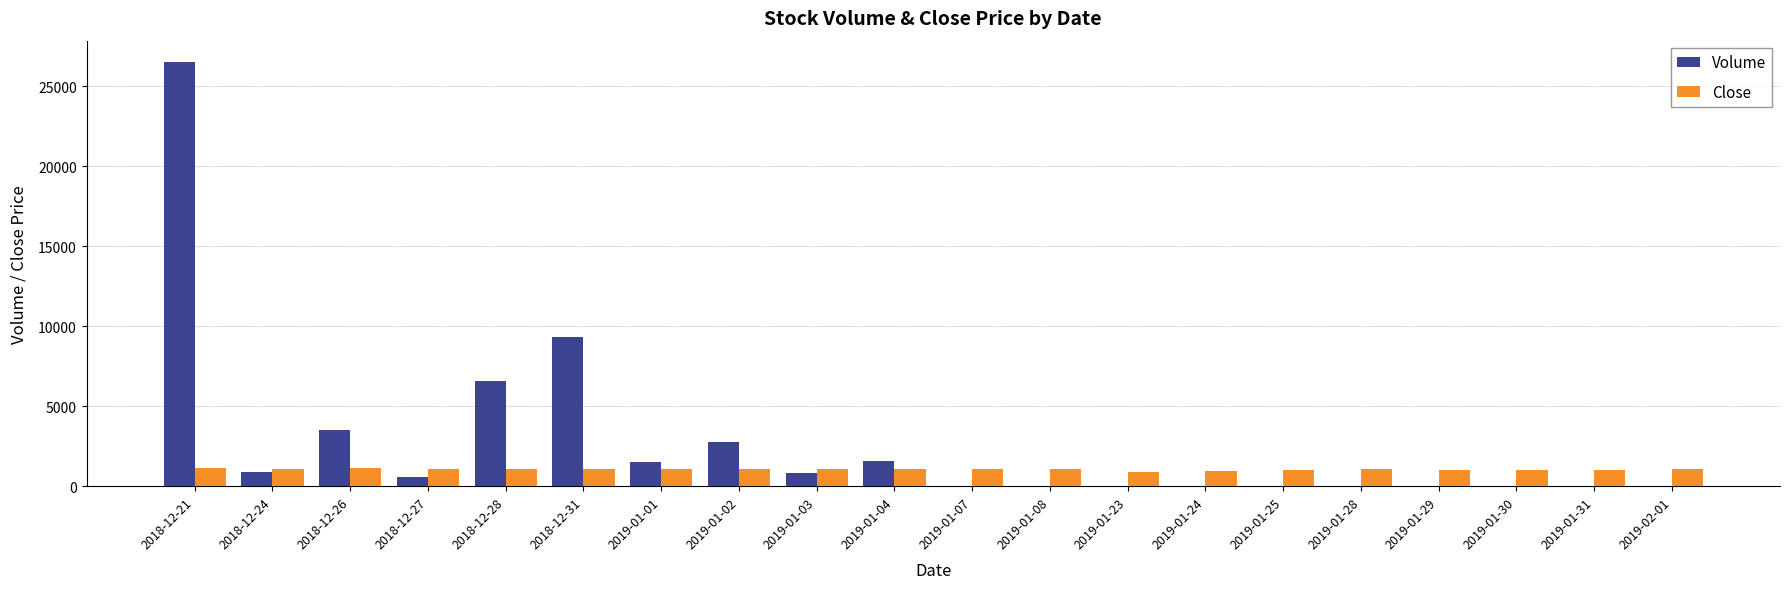

How many series are shown in this chart?

2